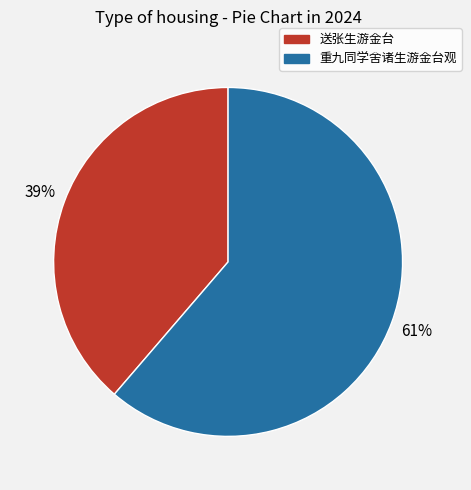

What is the ratio of the value at 重九同学舍诸生游金台观 to the value at 送张生游金台?

1.6